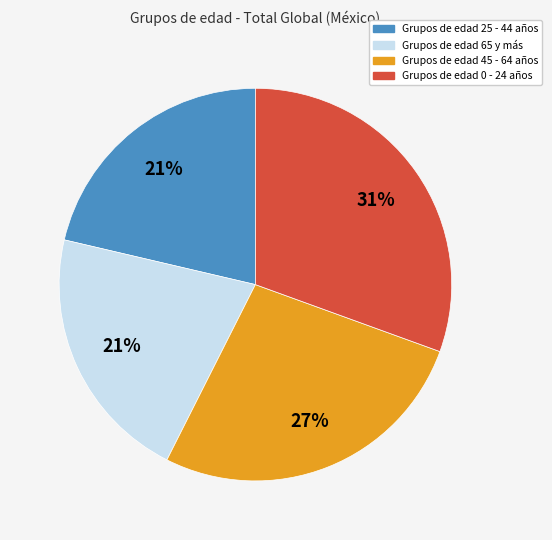

Is there any slice that represents more than half of the pie?

No